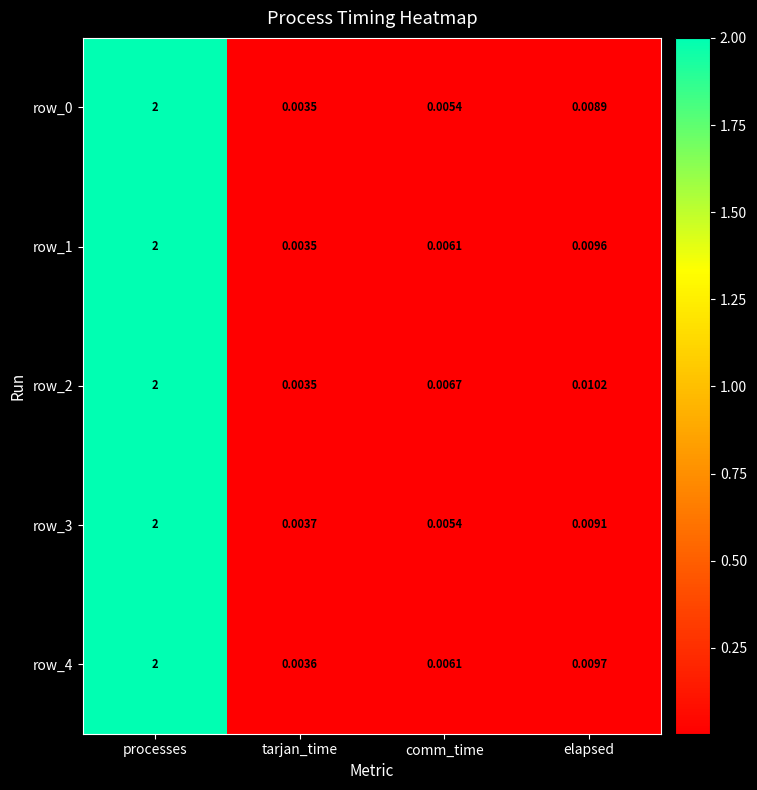

Where is row_1 nearest to the value 1?

elapsed